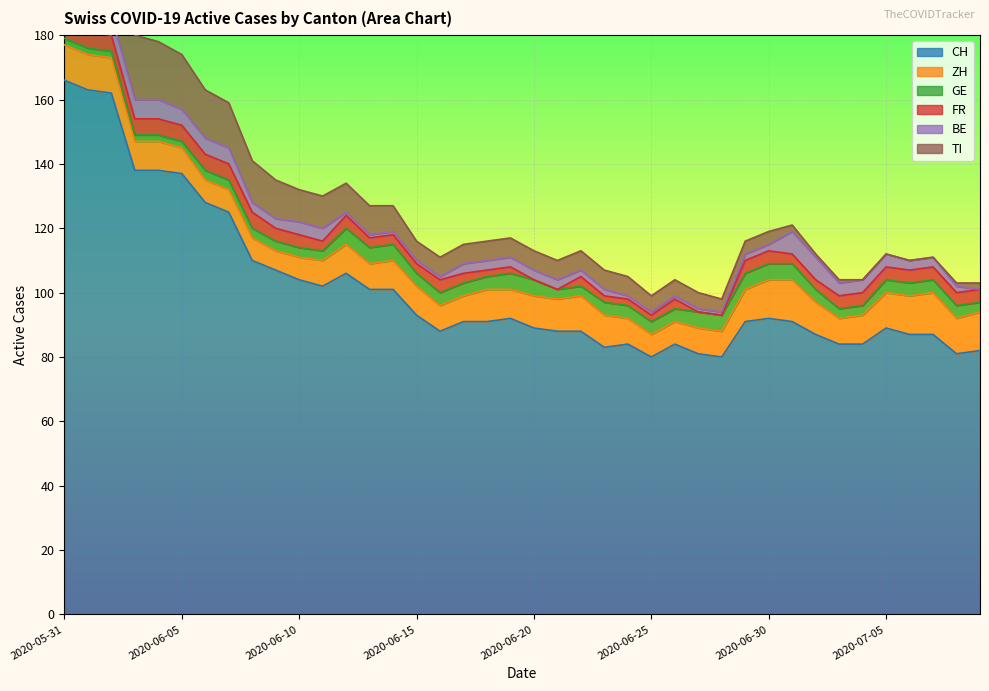

What is the lowest value of the GE series?

2